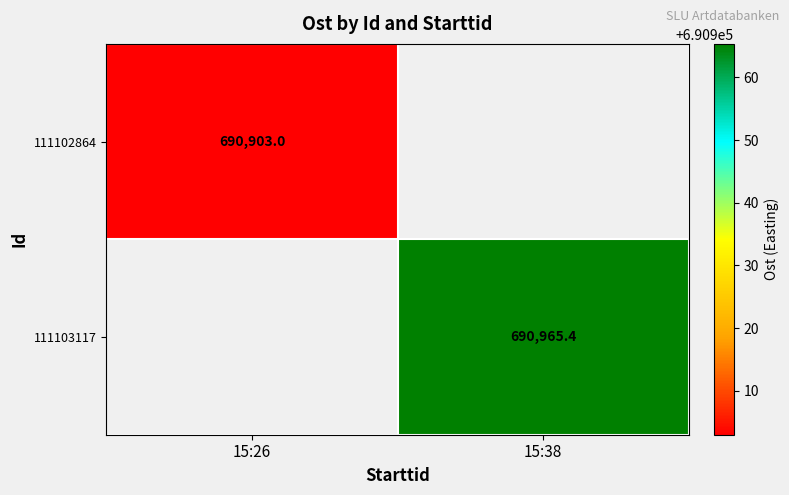

List the series in order of their peak value, lowest first.

111102864, 111103117